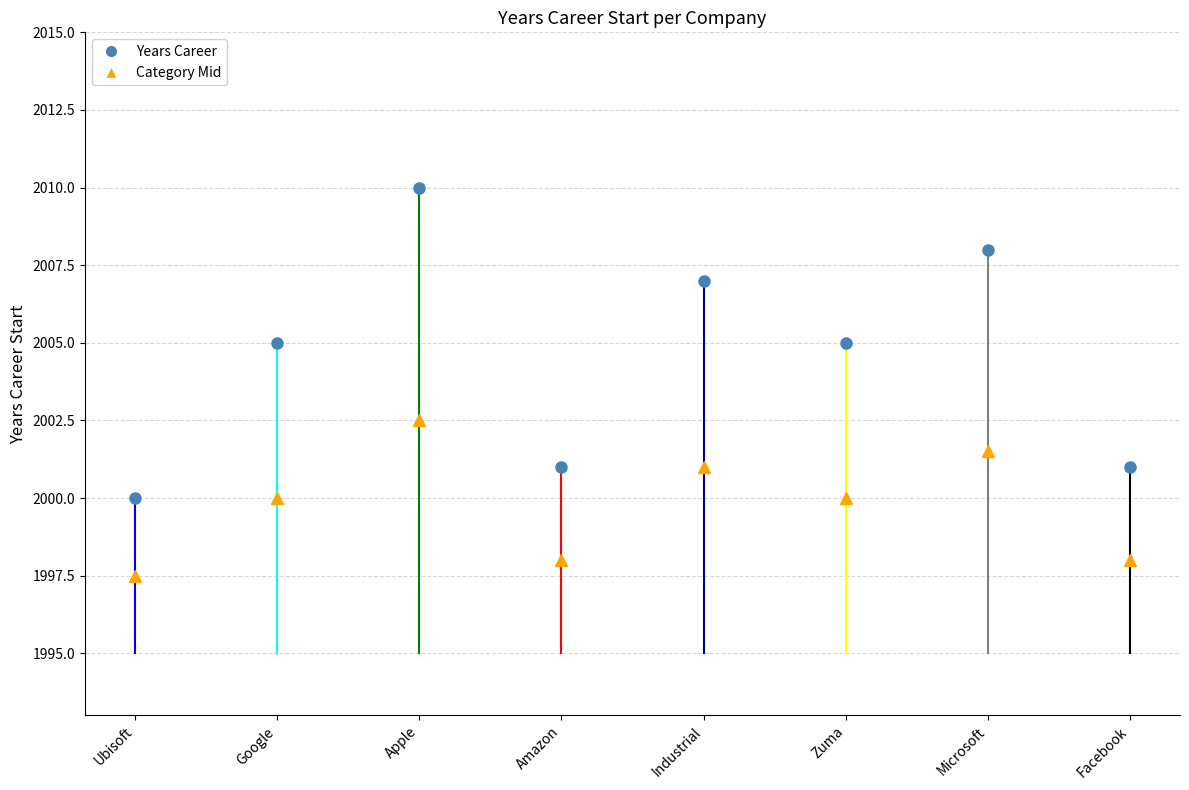

True or false: there are more than 0 points higher than both neighbors.

True